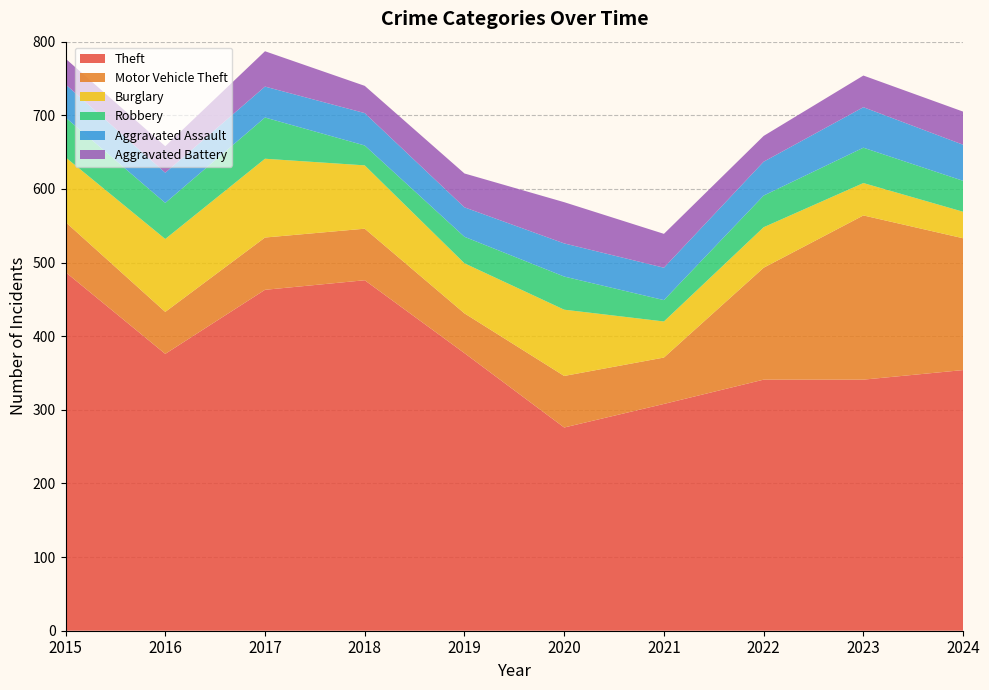

Reading right to left, transcribe all the data shown in this chart.

Theft: 2024=354	2023=341	2022=341	2021=308	2020=276	2019=377	2018=476	2017=463	2016=376	2015=487
Motor Vehicle Theft: 2024=179	2023=223	2022=152	2021=63	2020=70	2019=54	2018=70	2017=71	2016=57	2015=68
Burglary: 2024=36	2023=44	2022=55	2021=49	2020=90	2019=68	2018=86	2017=107	2016=99	2015=88
Robbery: 2024=42	2023=48	2022=43	2021=29	2020=45	2019=36	2018=27	2017=56	2016=49	2015=54
Aggravated Assault: 2024=49	2023=55	2022=46	2021=44	2020=45	2019=40	2018=44	2017=42	2016=41	2015=45
Aggravated Battery: 2024=45	2023=43	2022=35	2021=46	2020=56	2019=46	2018=37	2017=48	2016=36	2015=35